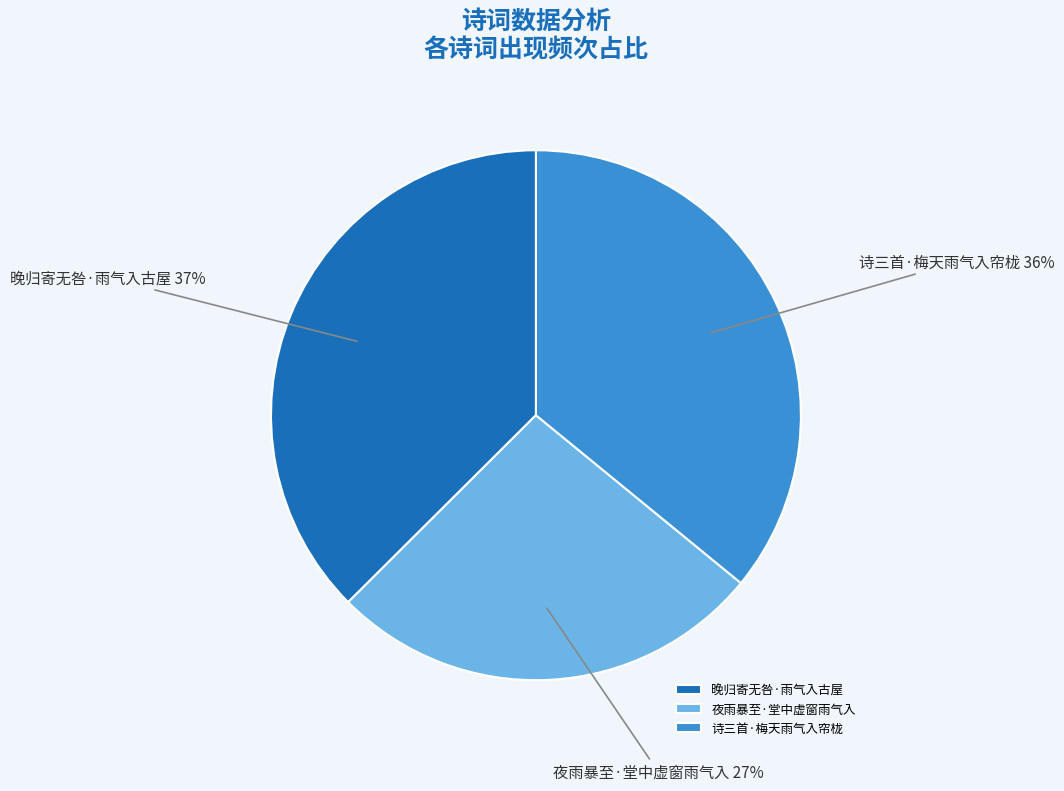

How many segments does this pie chart have?

3